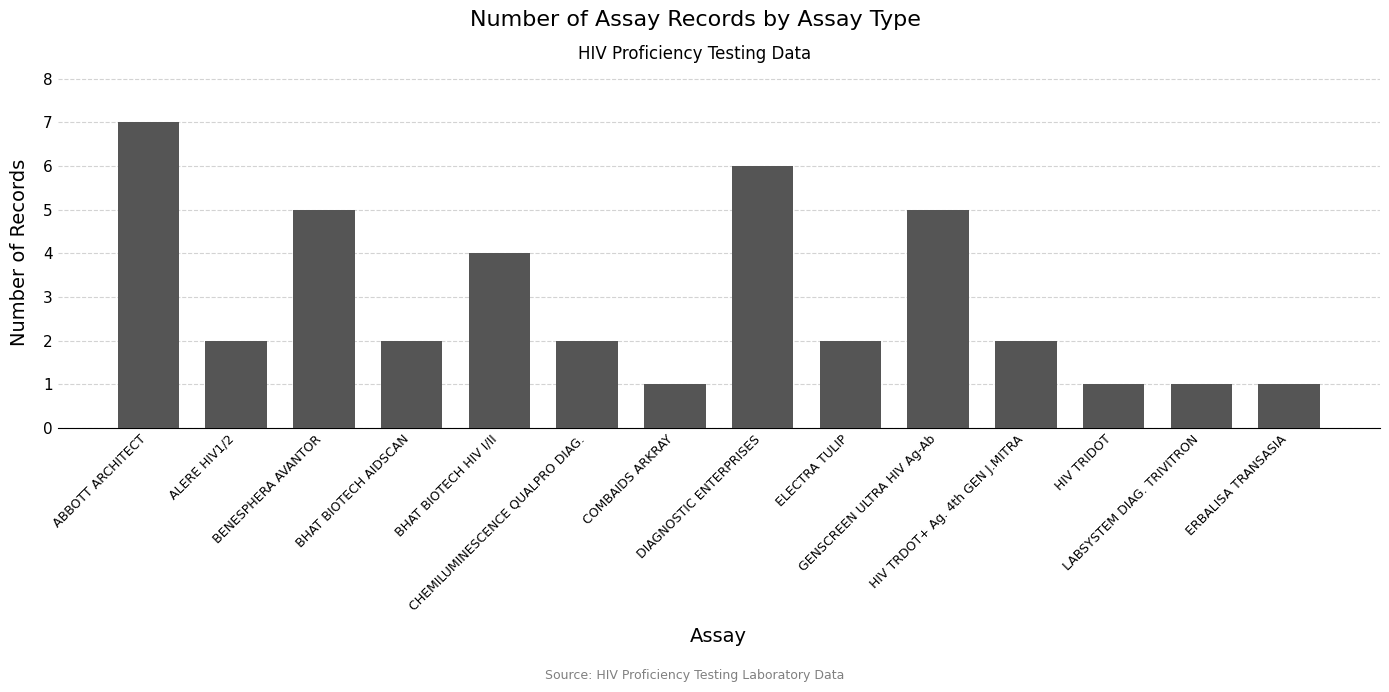

What is the maximum value shown in the chart?

7